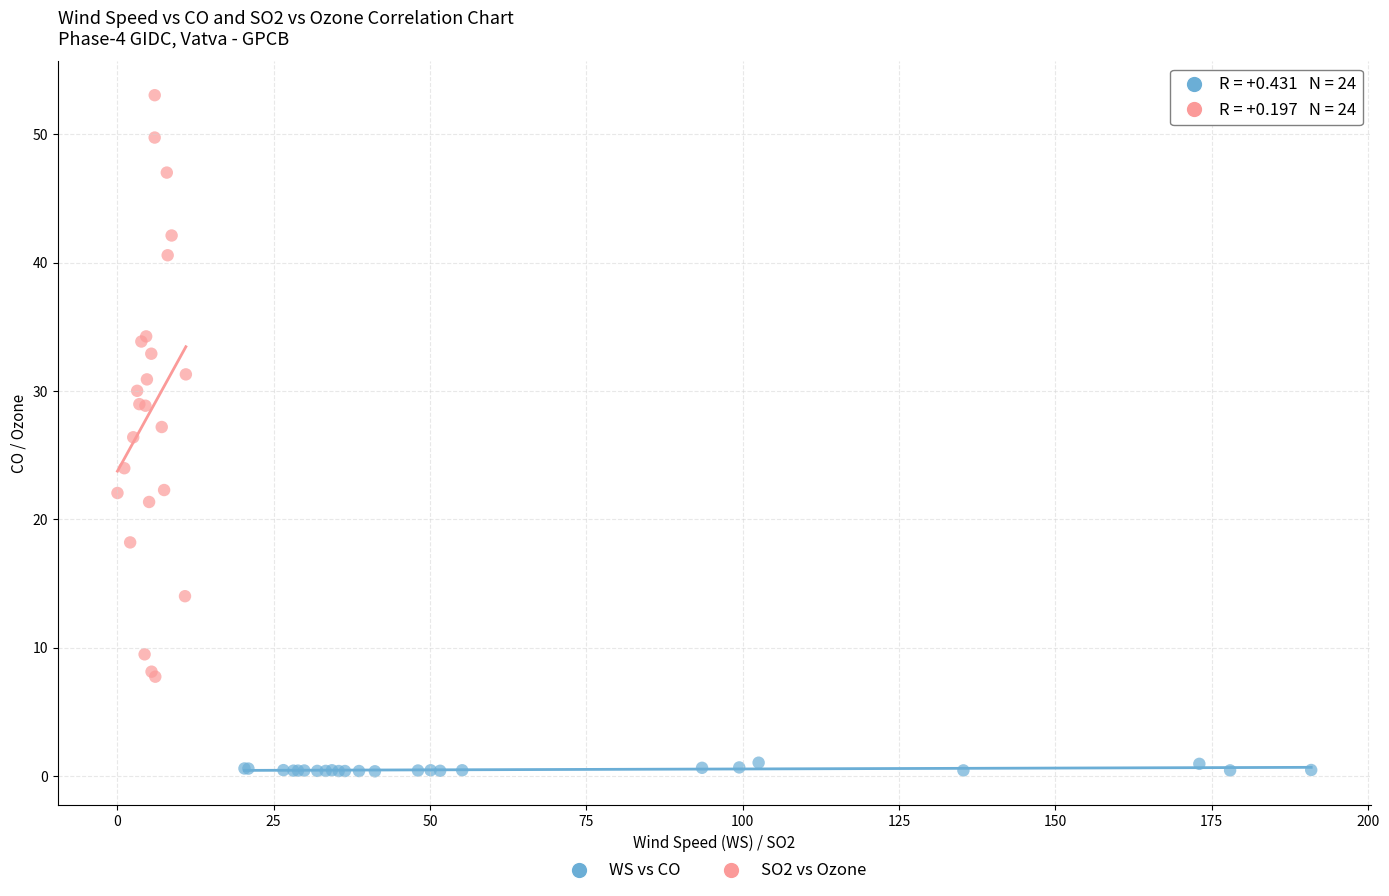

What are all the series names shown in the legend?

WS vs CO, SO2 vs Ozone